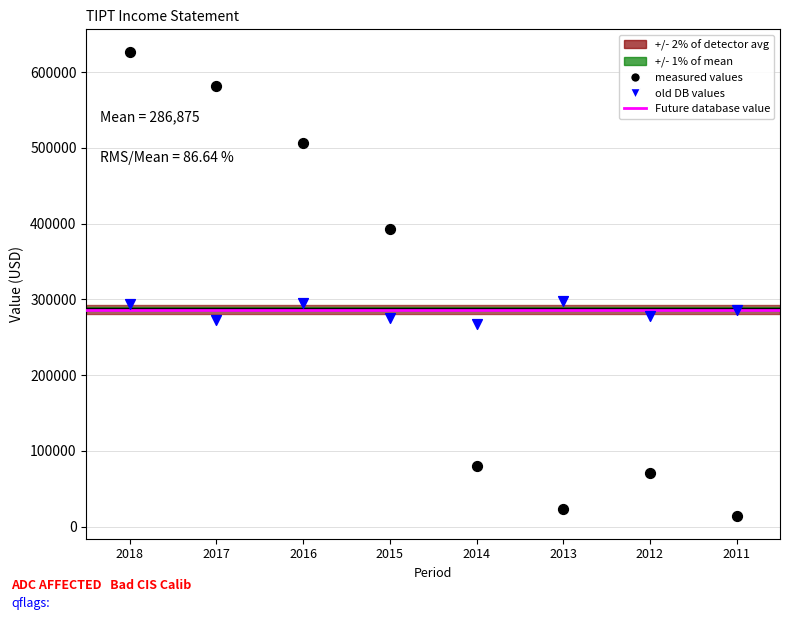

Which series reaches the maximum Y coordinate?

measured values